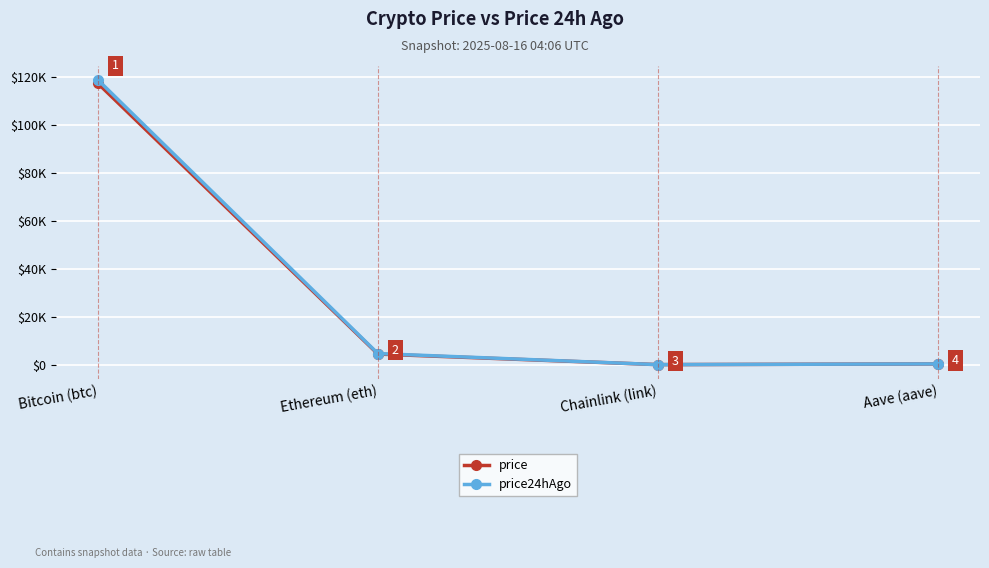

What are all the series names shown in the legend?

price, price24hAgo